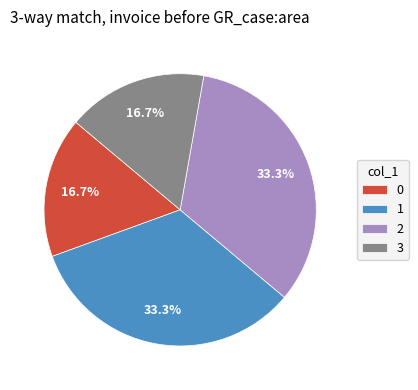

What percentage is NOT represented by 2?

66.7%